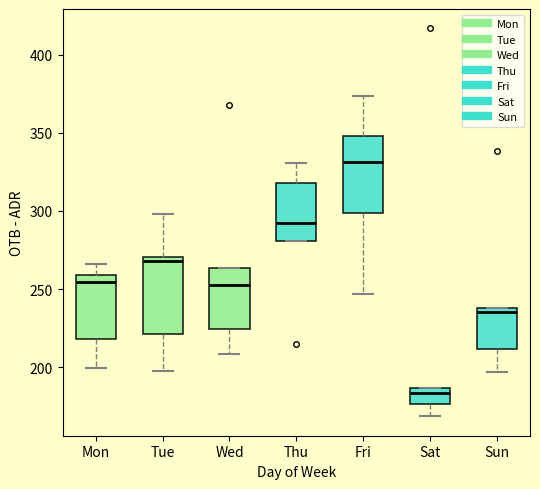

Where does the lower whisker of the box for Sat end on the y-axis? The values are not printed on the chart, so give them approximately, as read against the axis.

170